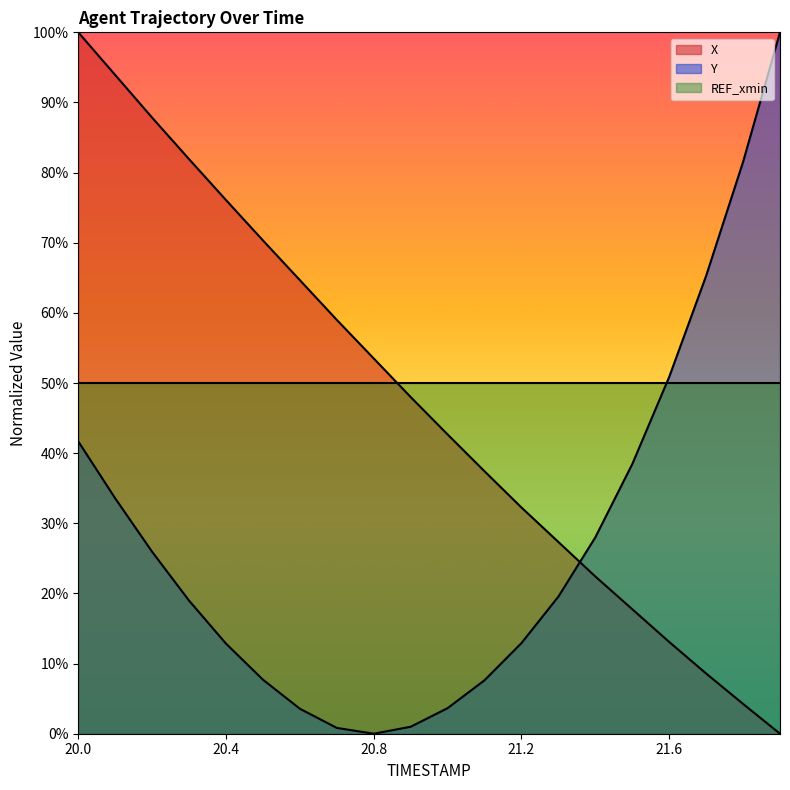

What is the greatest value displayed?

100.0